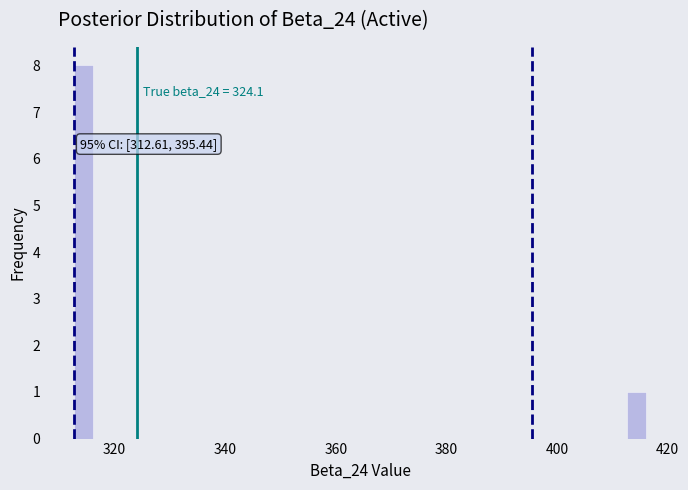

Around what value on the x-axis is the tallest bar? Give the approximate position of its centre, as read against the axis.

314